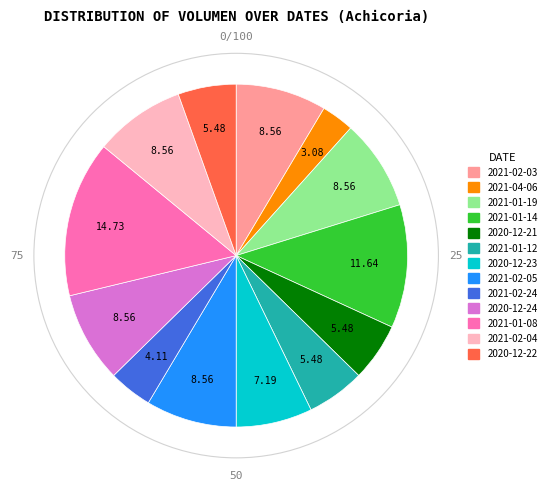

What is the ratio of the value at 2021-04-06 to the value at 2021-01-08?

0.2